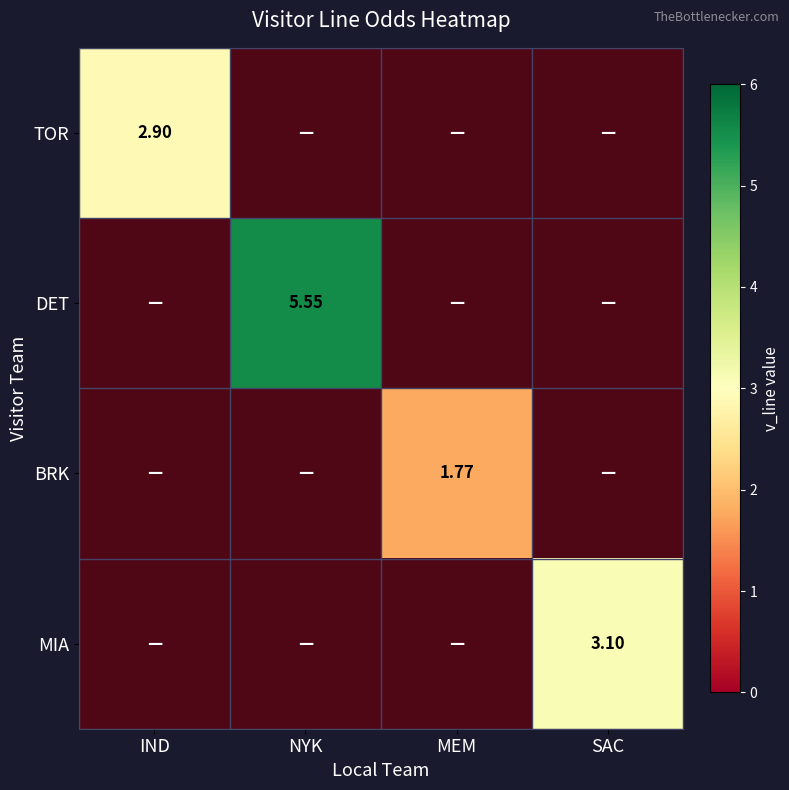

How many positive values does the MEM series have?

1